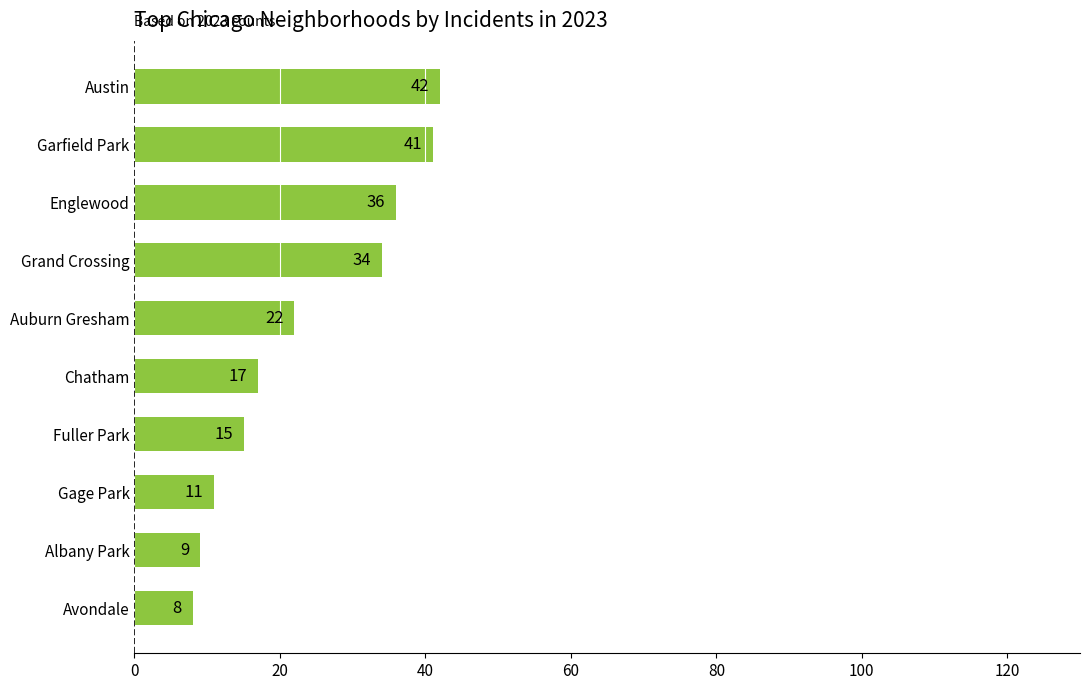

What is the difference between the maximum and second lowest values?

33